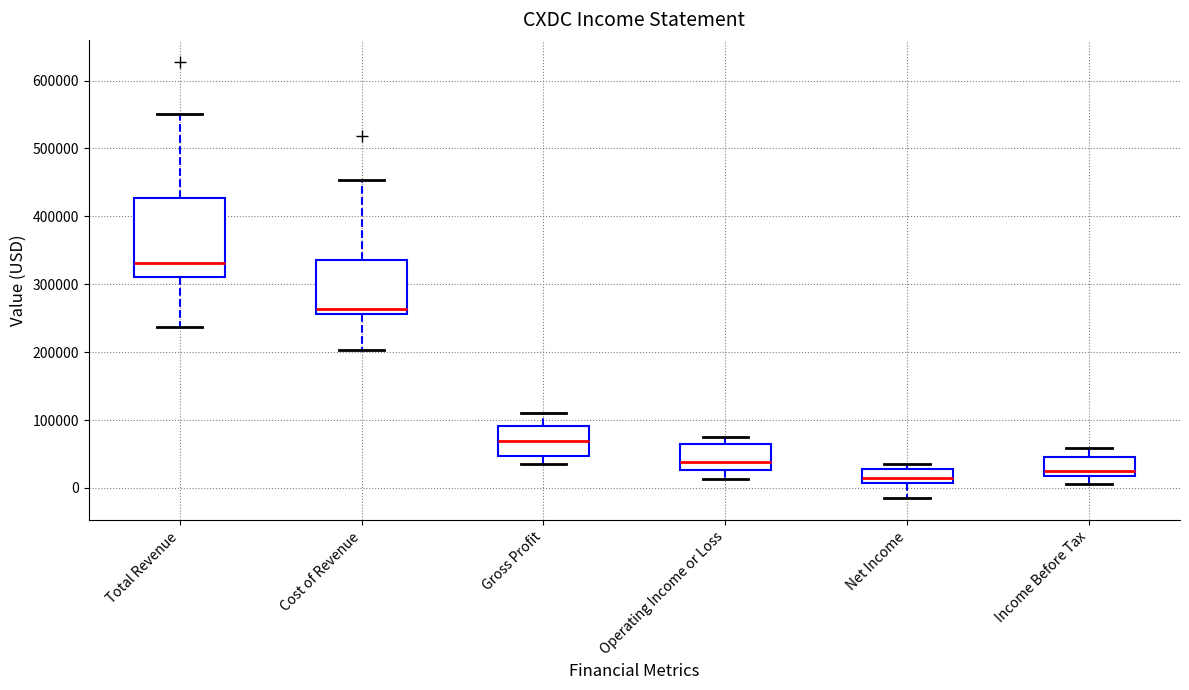

Reading left to right, transcribe this box plot: for each box, give where its median line is, the range the box spans, and where its two whiskers end, as read against the y-axis. The values are not printed on the chart, so give them approximately, as read against the axis.

Total Revenue: median 330000, box 310000 to 430000, whiskers 240000 to 550000
Cost of Revenue: median 260000 (just above the box's lower edge), box 260000 to 340000, whiskers 200000 to 450000
Gross Profit: median 70000, box 50000 to 90000, whiskers 30000 to 110000
Operating Income or Loss: median 40000, box 30000 to 70000, whiskers 10000 to 70000 (just above the box's upper edge)
Net Income: median 10000 (just above the box's lower edge), box 10000 to 30000, whiskers -20000 to 40000
Income Before Tax: median 30000, box 20000 to 50000, whiskers 10000 to 60000